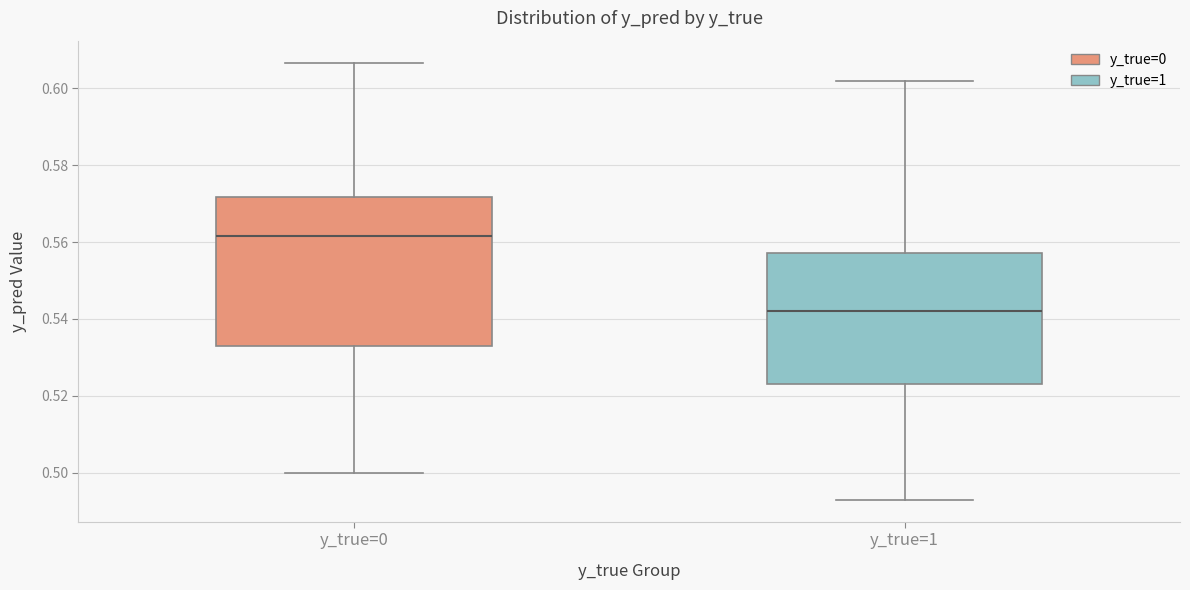

Reading left to right, read every box against the y-axis: the position of its median line, the range the box covers, and the ends of its whiskers. The values are not printed on the chart, so give them approximately, as read against the axis.

y_true=0: median 0.562, box 0.532 to 0.572, whiskers 0.500 to 0.606
y_true=1: median 0.542, box 0.524 to 0.558, whiskers 0.492 to 0.602